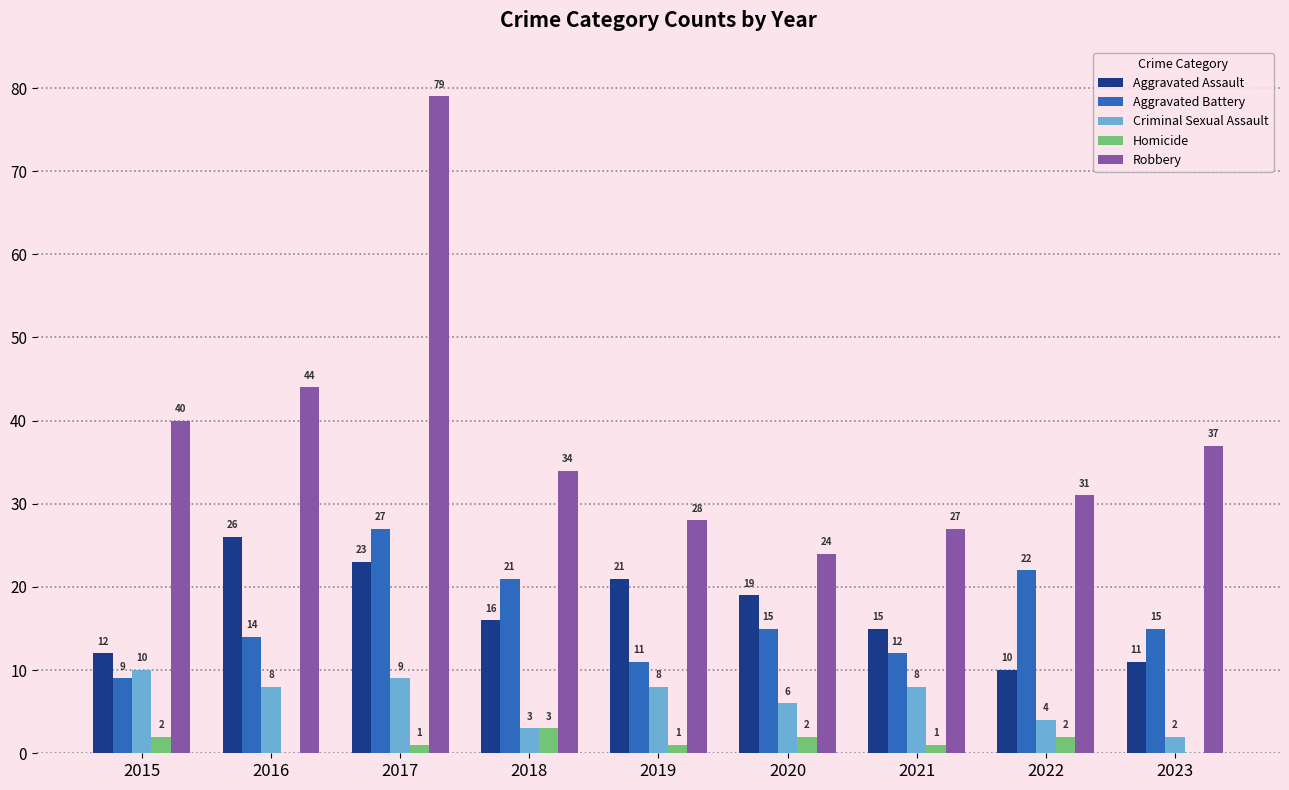

Count the number of categories in the chart.

9